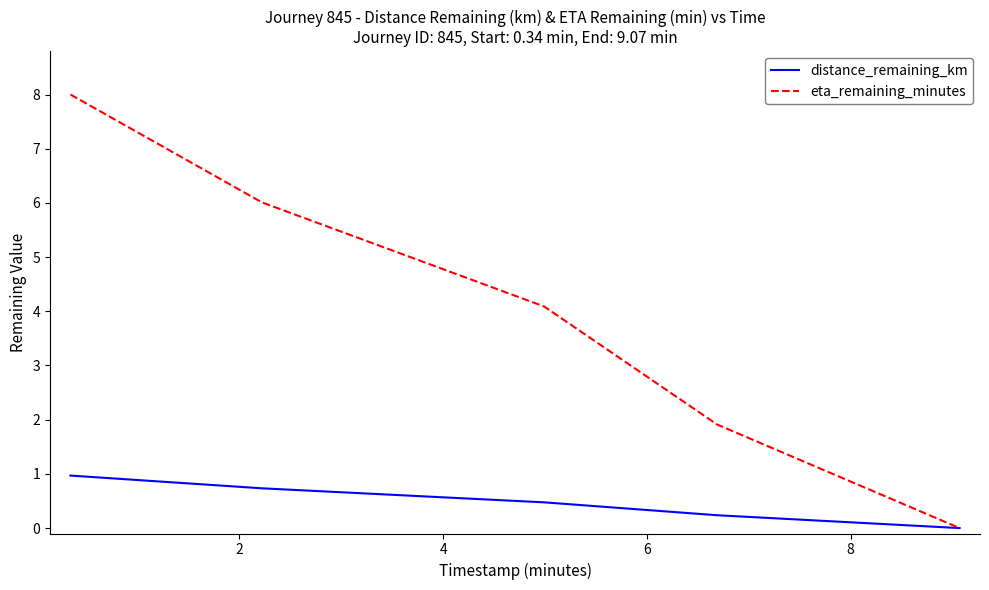

What are all the series names shown in the legend?

distance_remaining_km, eta_remaining_minutes